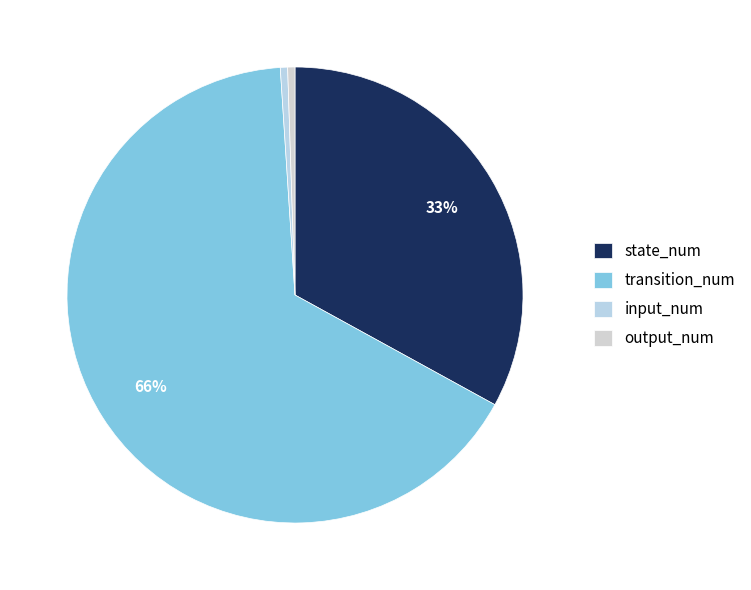

To the nearest percent, what is the combined percentage of output_num and state_num?

34%